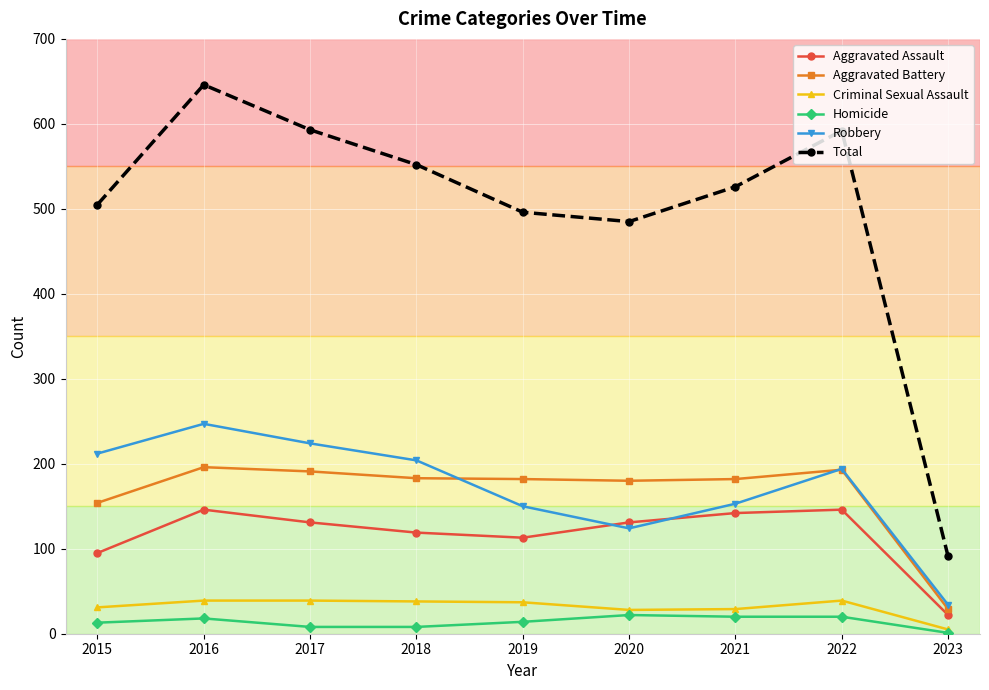

What is the average value of the Criminal Sexual Assault series?

32